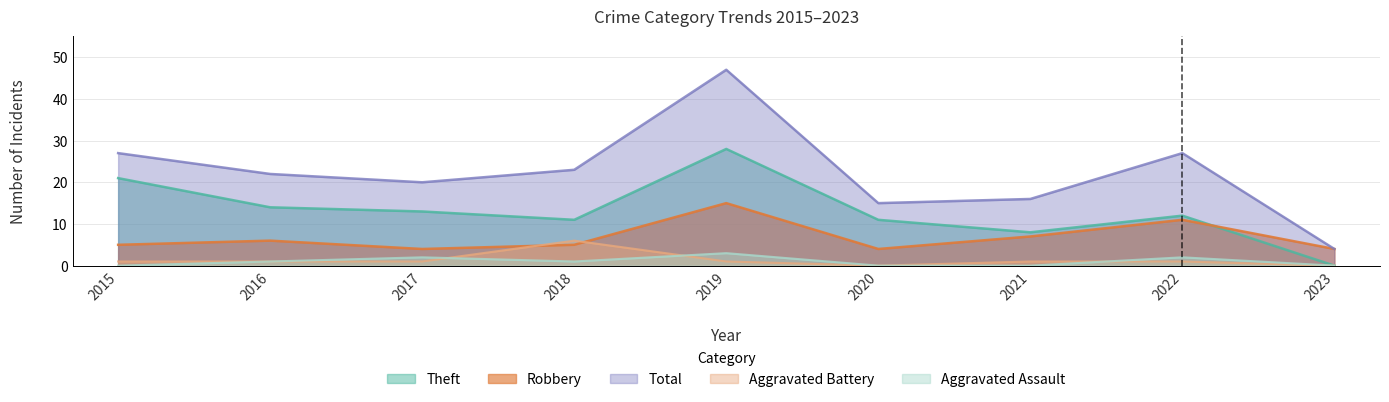

Rank the series at 2022 from lowest to highest value.

Aggravated Battery, Aggravated Assault, Robbery, Theft, Total